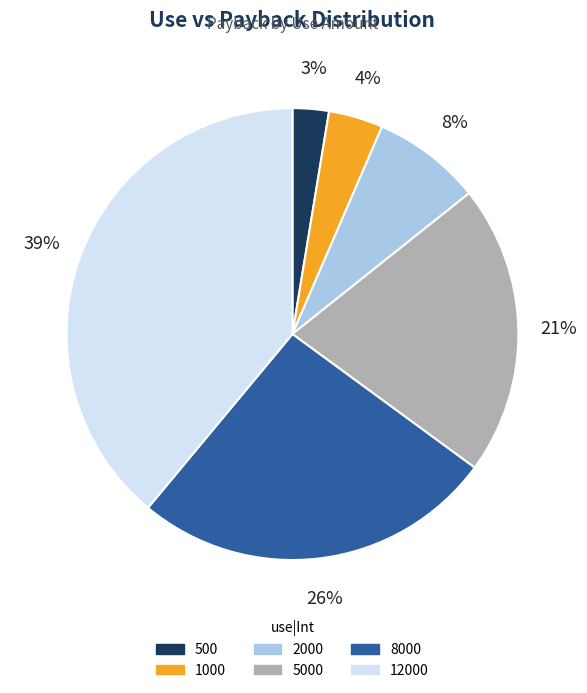

To the nearest percent, what is the average slice percentage?

17%